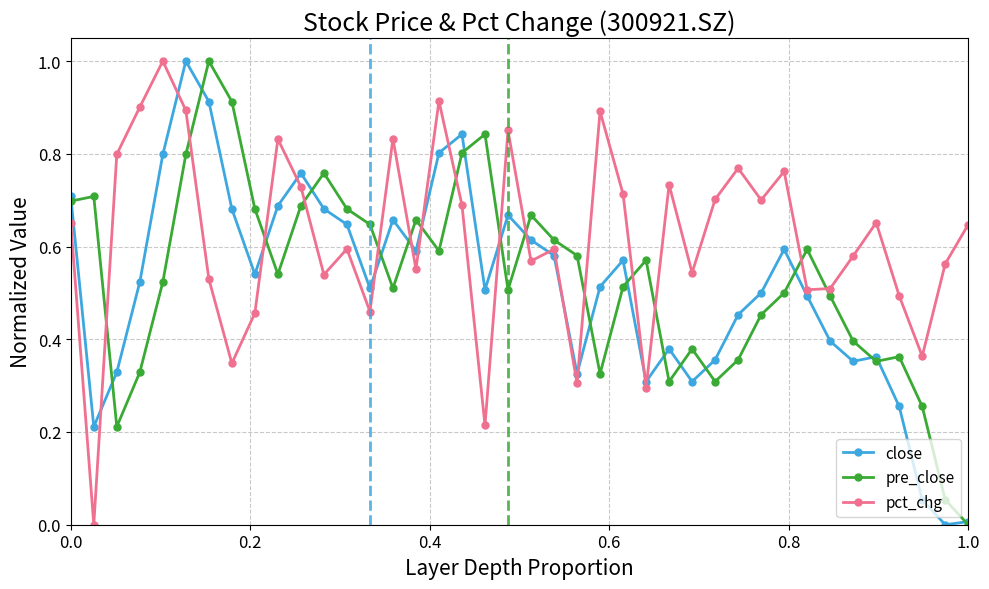

List the series in order of their overall mean, lowest first.

close, pre_close, pct_chg